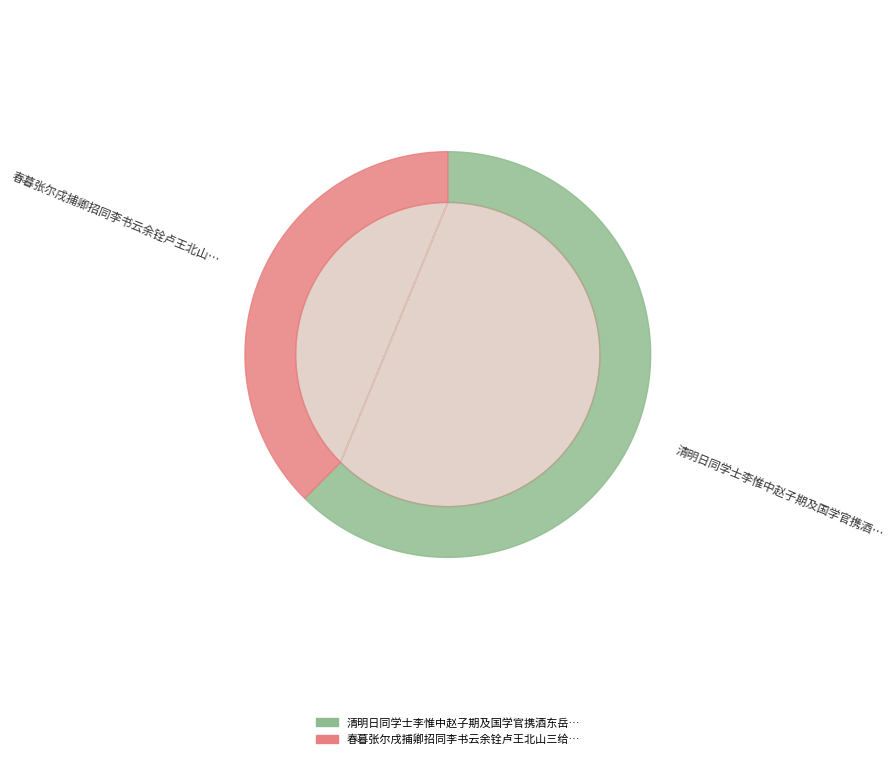

What is the majority slice?

清明日同学士李惟中赵子期及国学官携酒东岳宫后园看杏花 其二